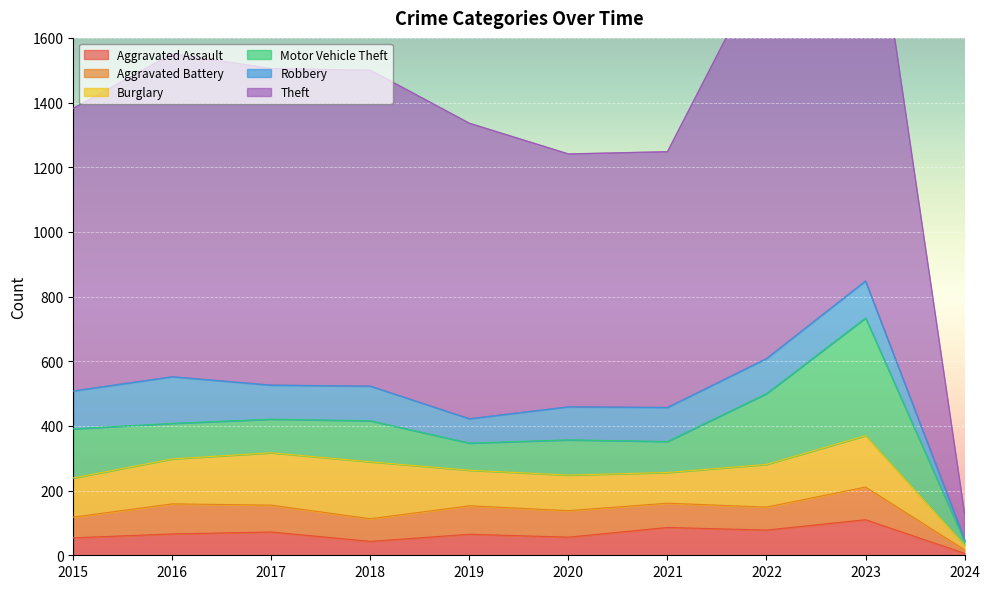

Which has a higher value, 2021 or 2023?

2023